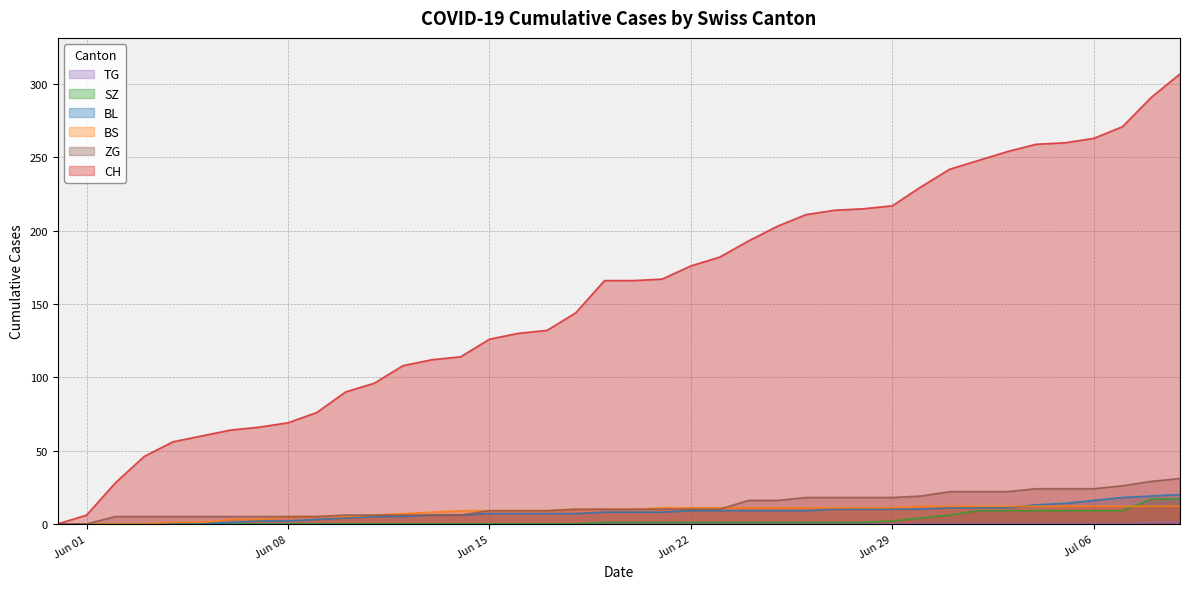

Does the chart display data point markers on the line(s)?

No